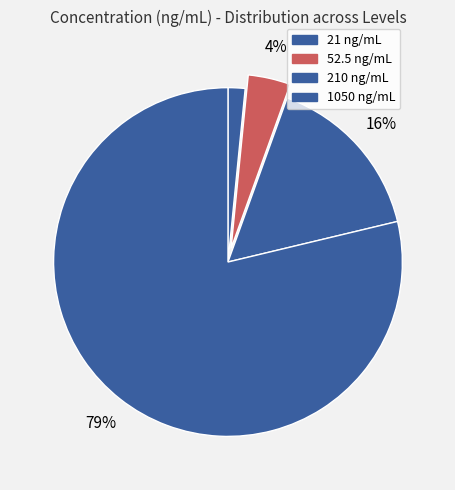

Count the number of slices in the pie.

4